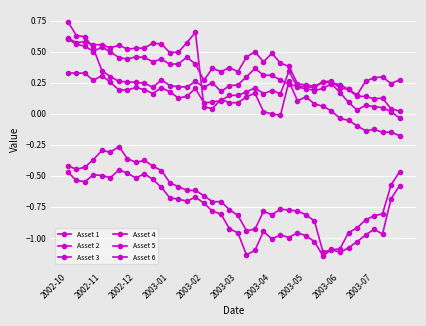

Is this an area chart (filled region under the line)?

No